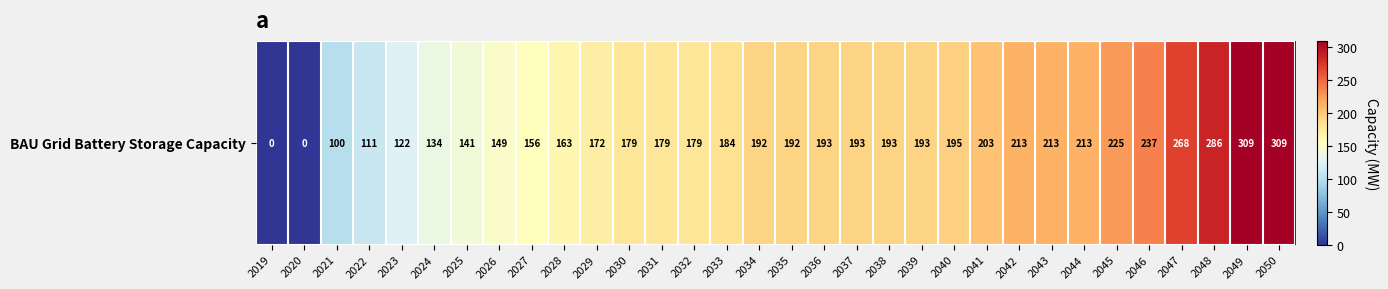

What is the difference between the maximum and second lowest values?

309